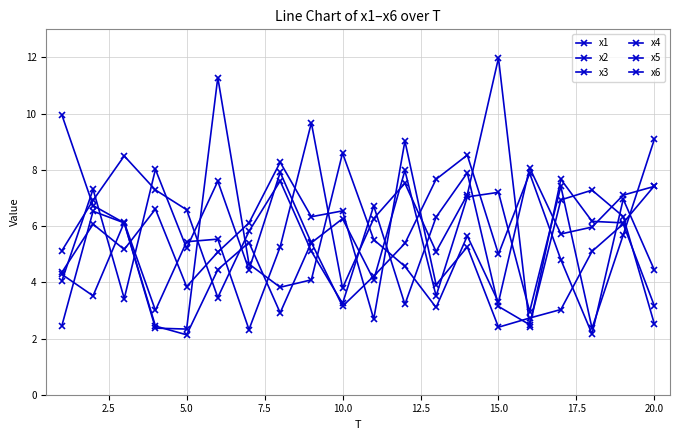

How many interior local valleys does the x2 series have?

7